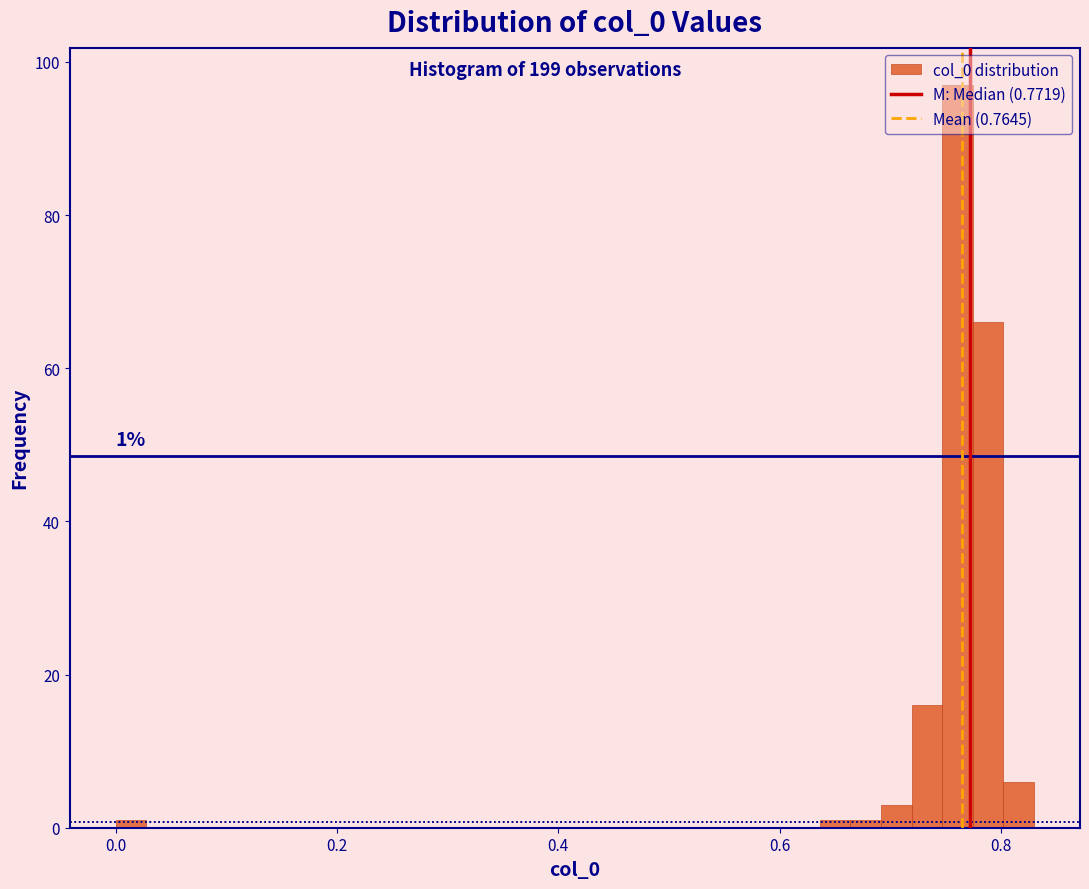

Read against the x-axis, roughly where is the centre of the tallest bar?

0.76